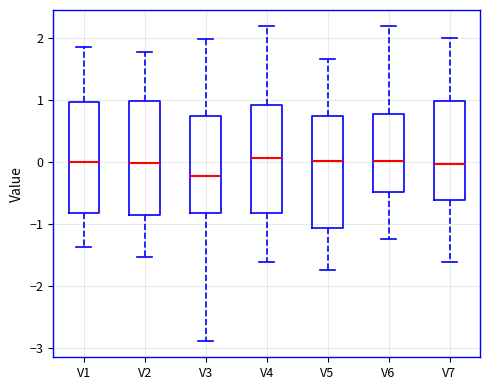

Where does the upper whisker of the box for V7 end on the y-axis? The values are not printed on the chart, so give them approximately, as read against the axis.

2.0